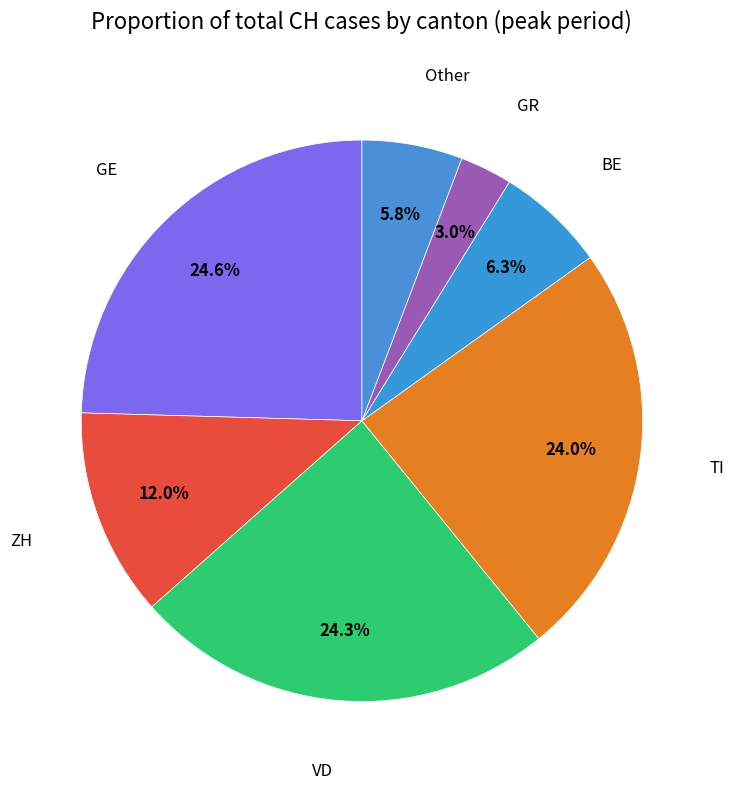

How many slices are in this pie chart?

7